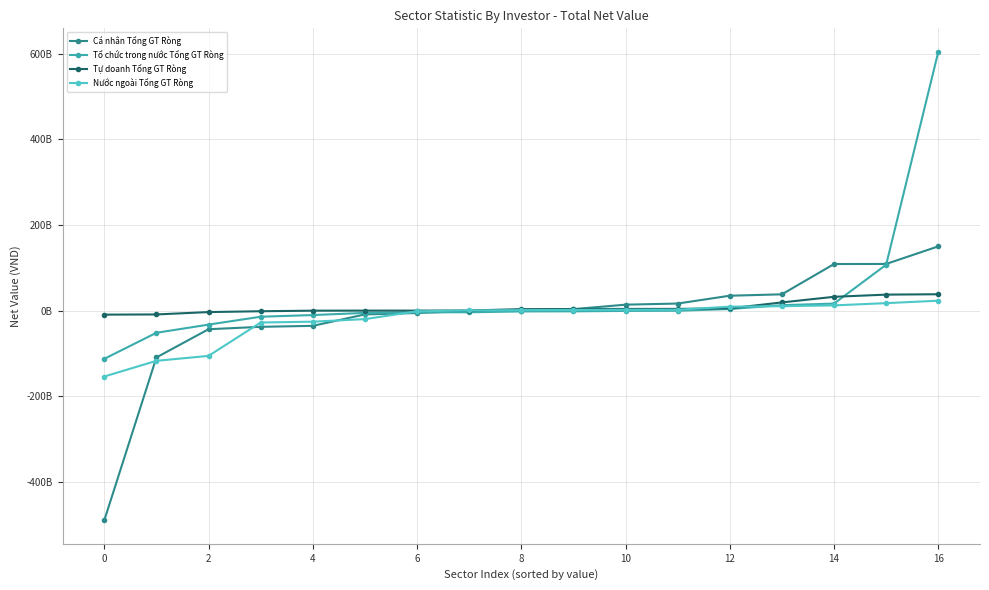

What are all the series names shown in the legend?

Cá nhân Tổng GT Ròng, Tổ chức trong nước Tổng GT Ròng, Tự doanh Tổng GT Ròng, Nước ngoài Tổng GT Ròng